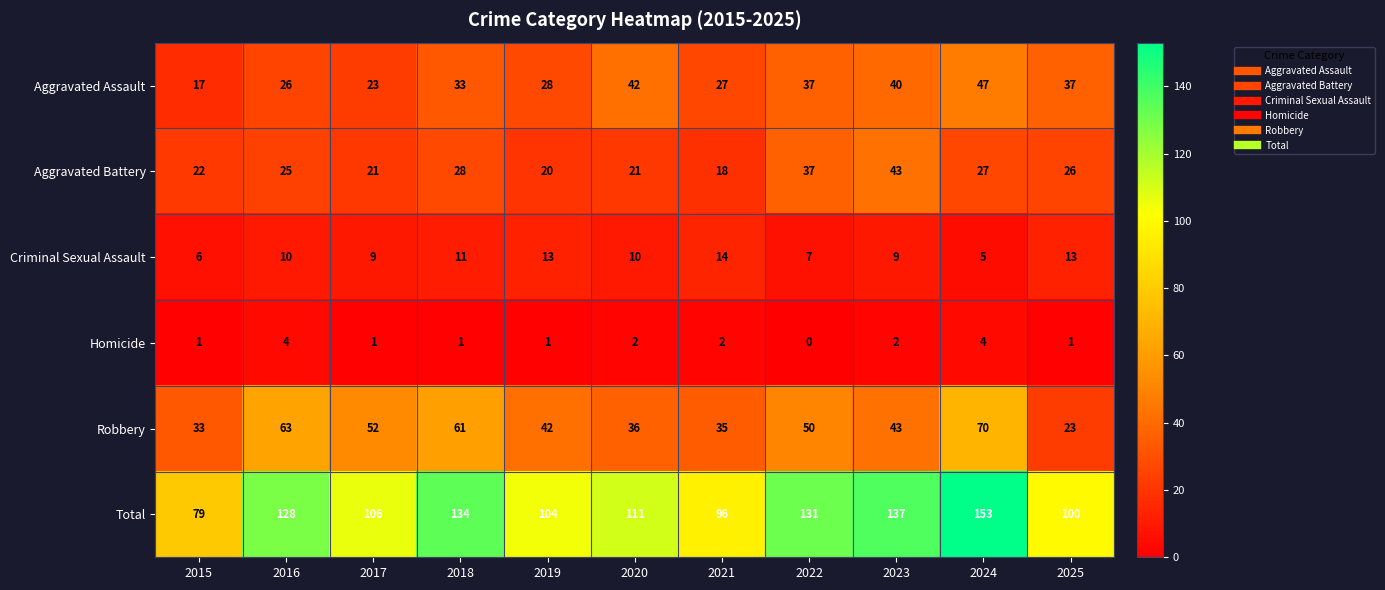

What is the sum of all Robbery values?

508